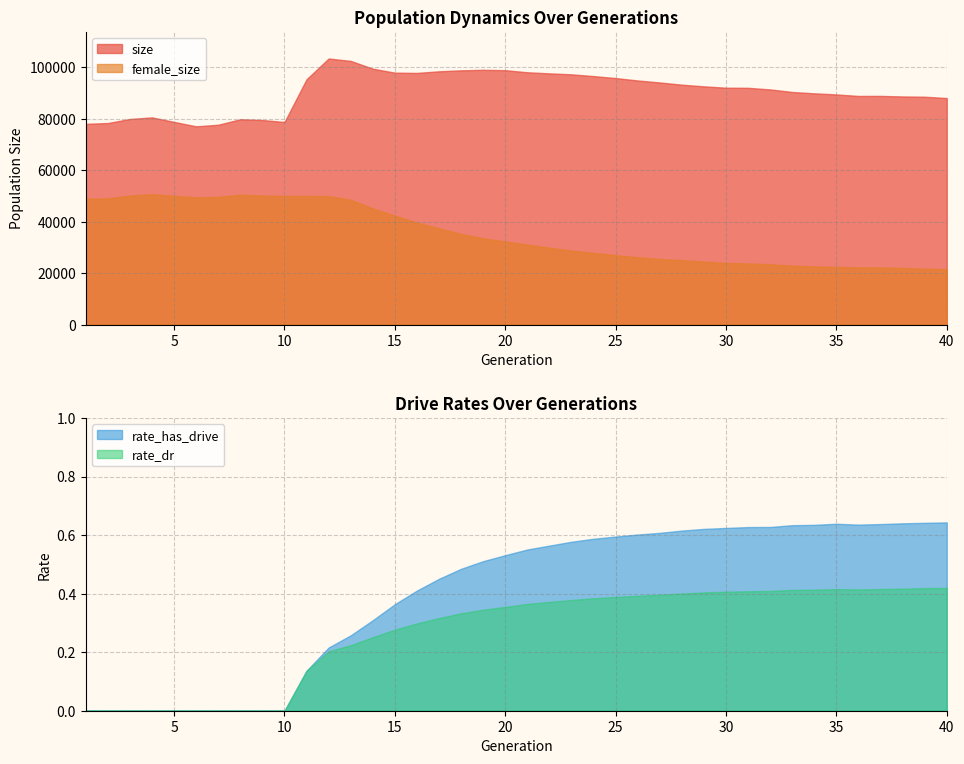

The female_size series shows 21512.0 at 40. True or false?

True